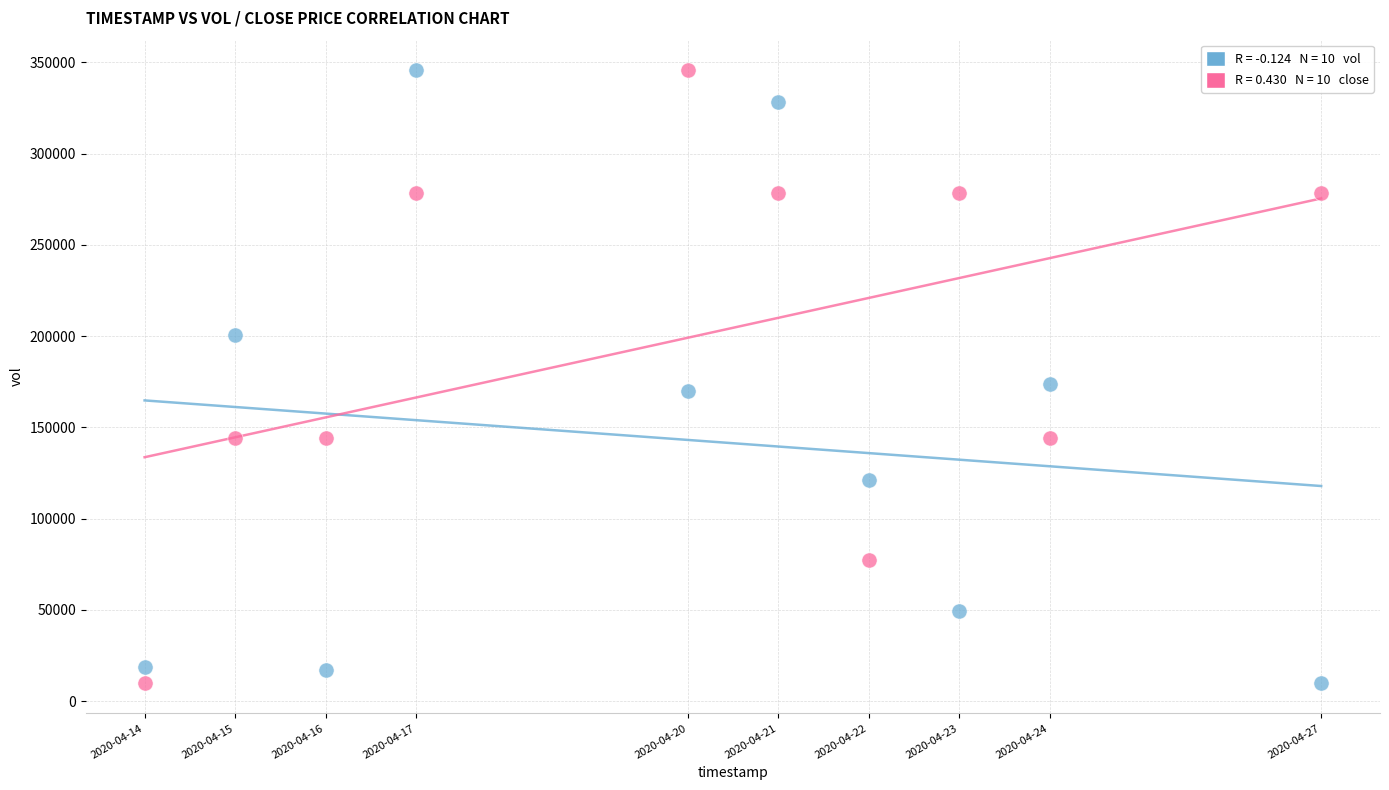

Across all data points, what is the range of Y values (max minus min)?

335600.0